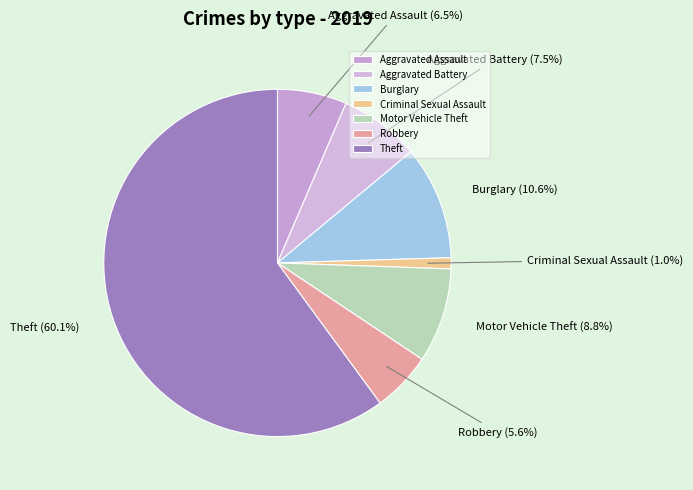

What percentage is the Criminal Sexual Assault slice, to the nearest percent?

1%